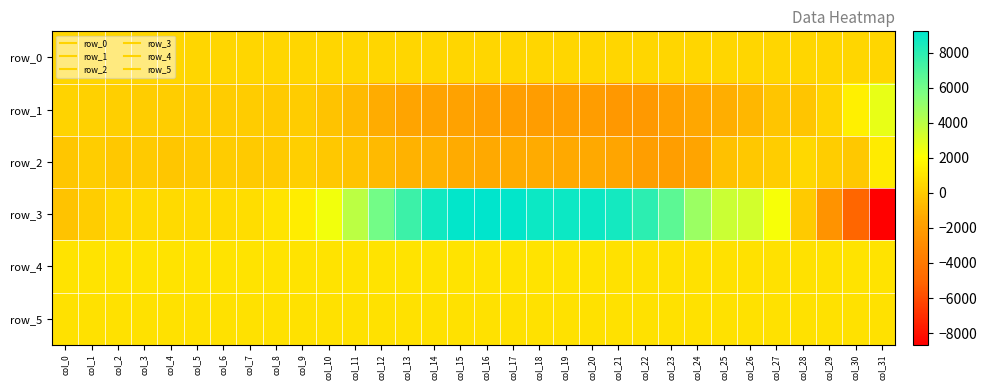

What is the difference between the highest and lowest values at col_15?

10830.0